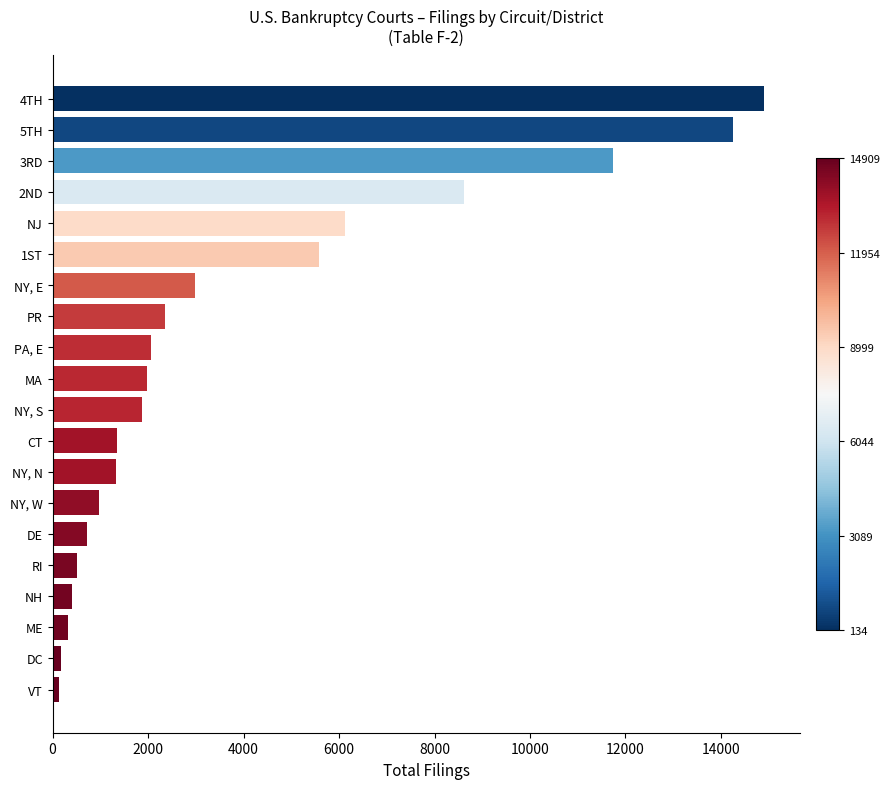

Are the bars horizontal?

Yes